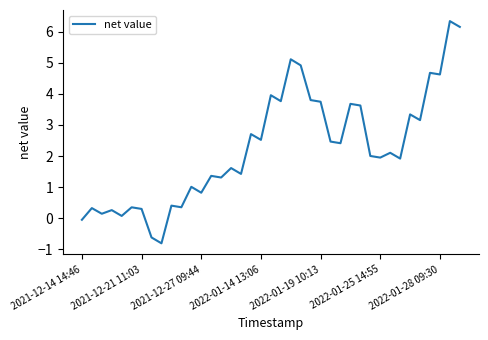

What is the maximum value shown in the chart?

6.3